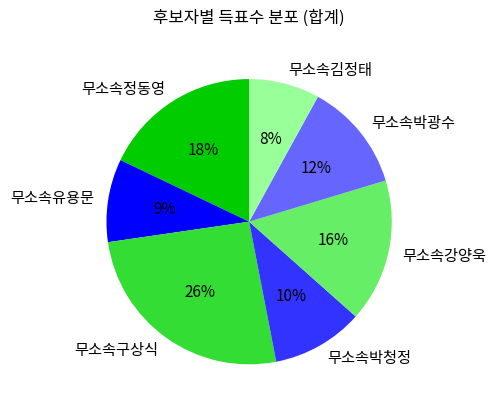

Is the sum of 무소속구상식 and 무소속김정태 greater than half?

No